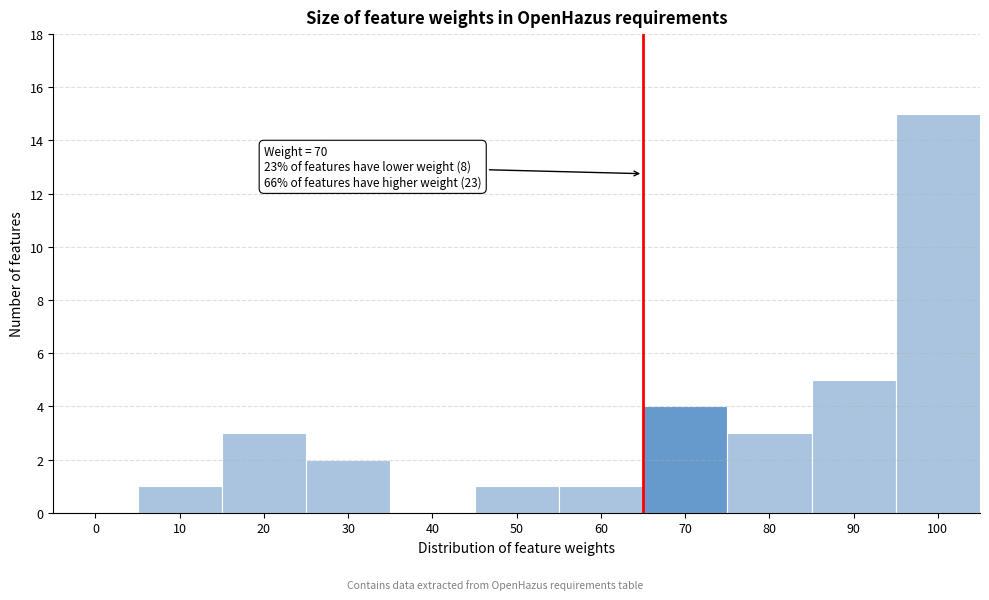

Reading left to right, extract all data points from this chart.

0=0	10=1	20=3	30=2	40=0	50=1	60=1	70=4	80=3	90=5	100=15